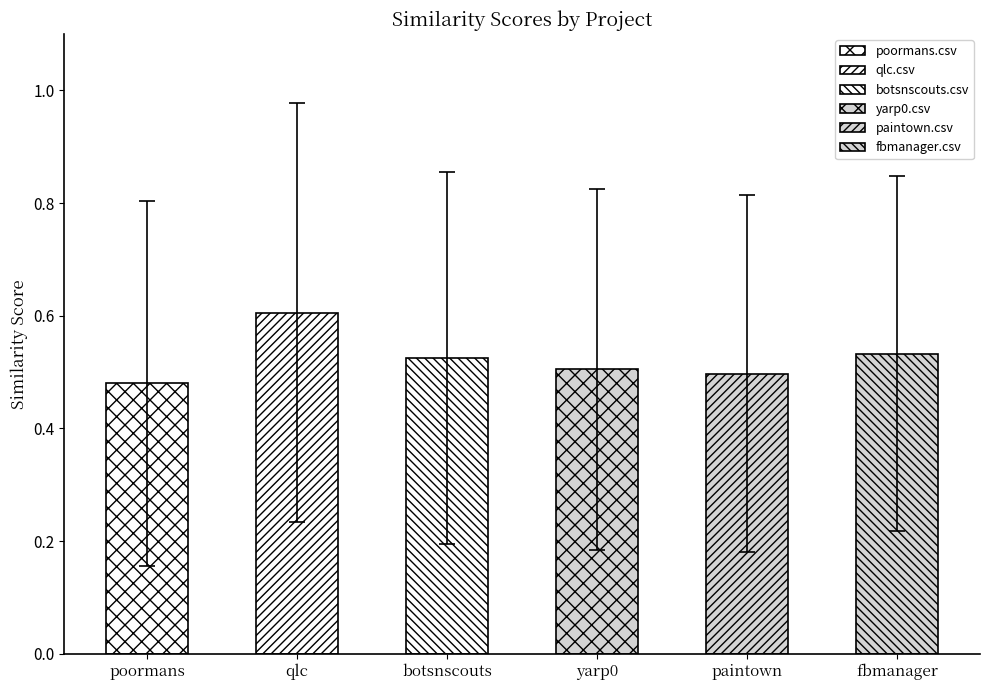

Which series has the largest total across all categories?

qlc.csv